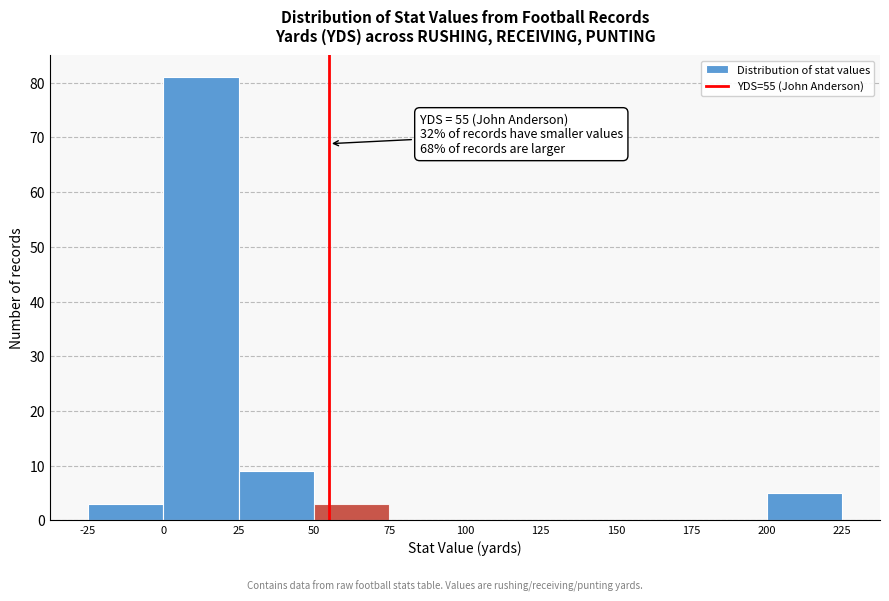

Over which range of the x-axis is the bar tallest?

0 to 25